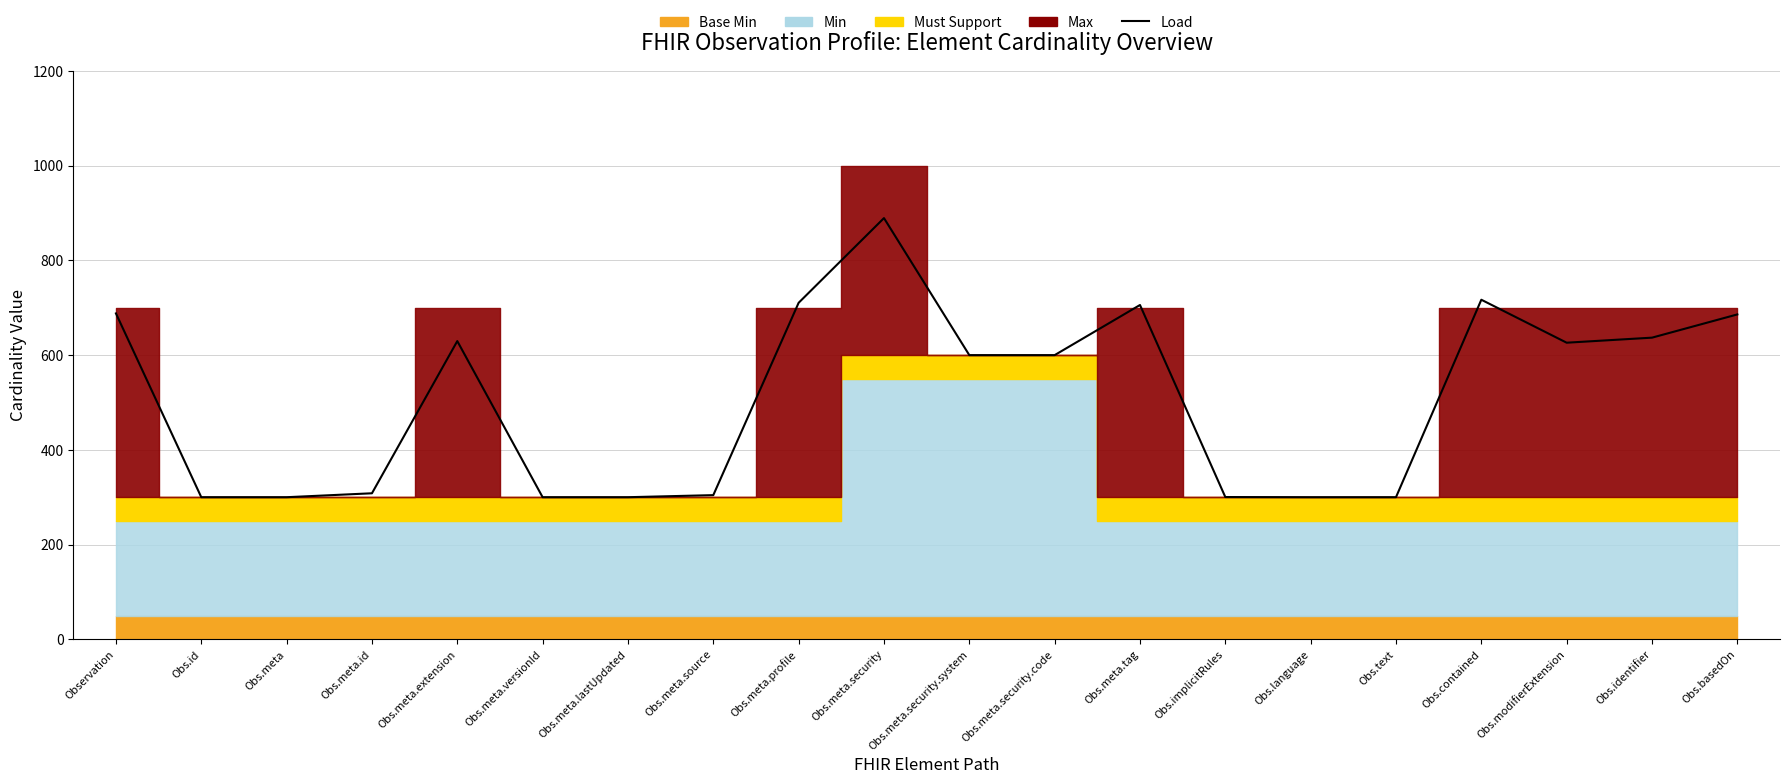

At which category does the data reach its first local peak?

Obs.meta.extension